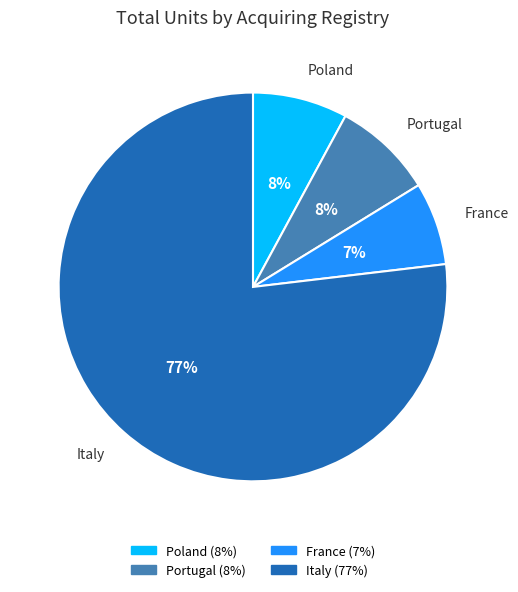

Does any single category account for the majority?

Yes